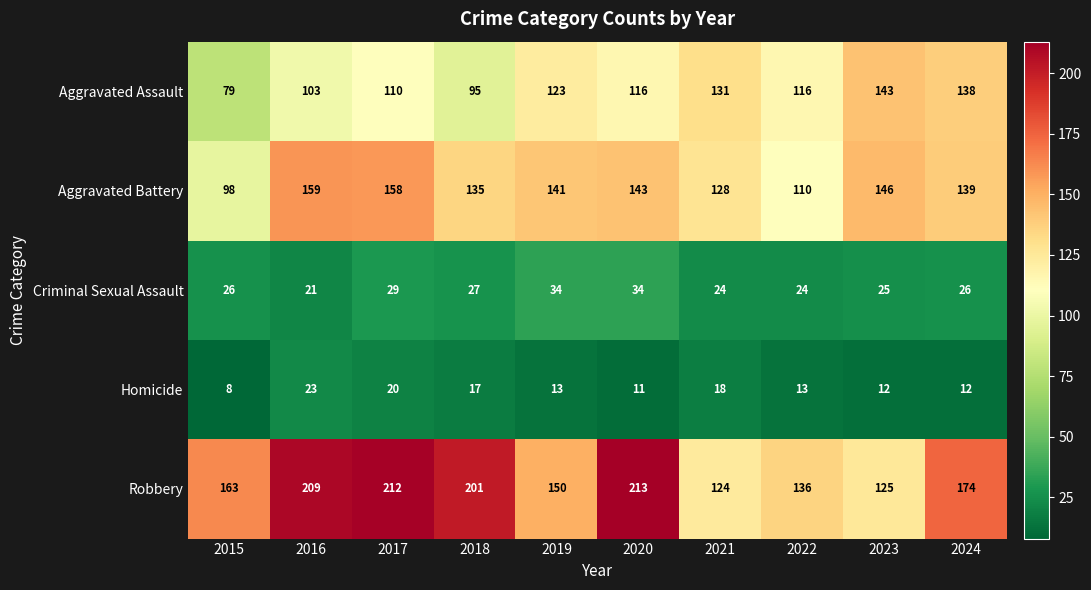

Count the Aggravated Assault values in the range 103 to 131.

6